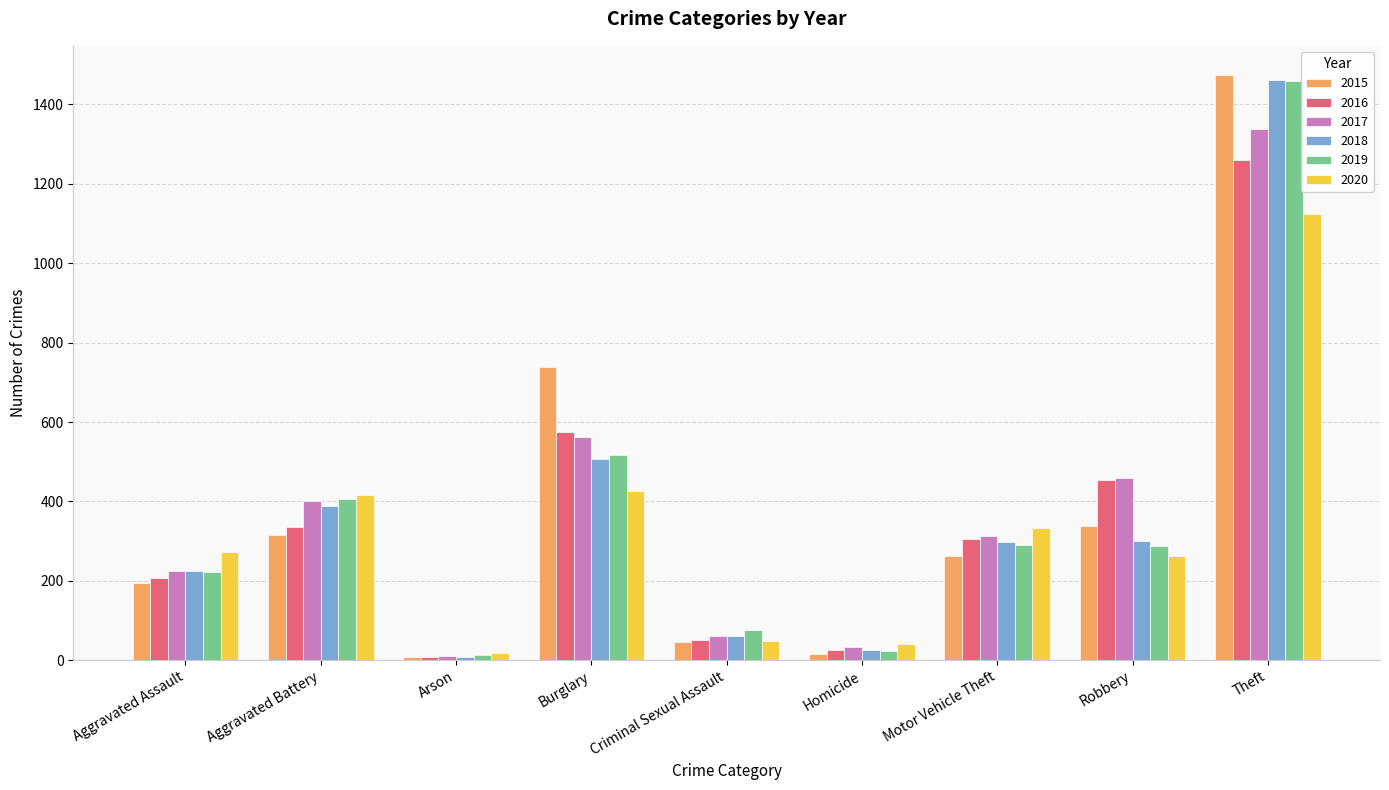

What position from the right is Aggravated Assault?

9